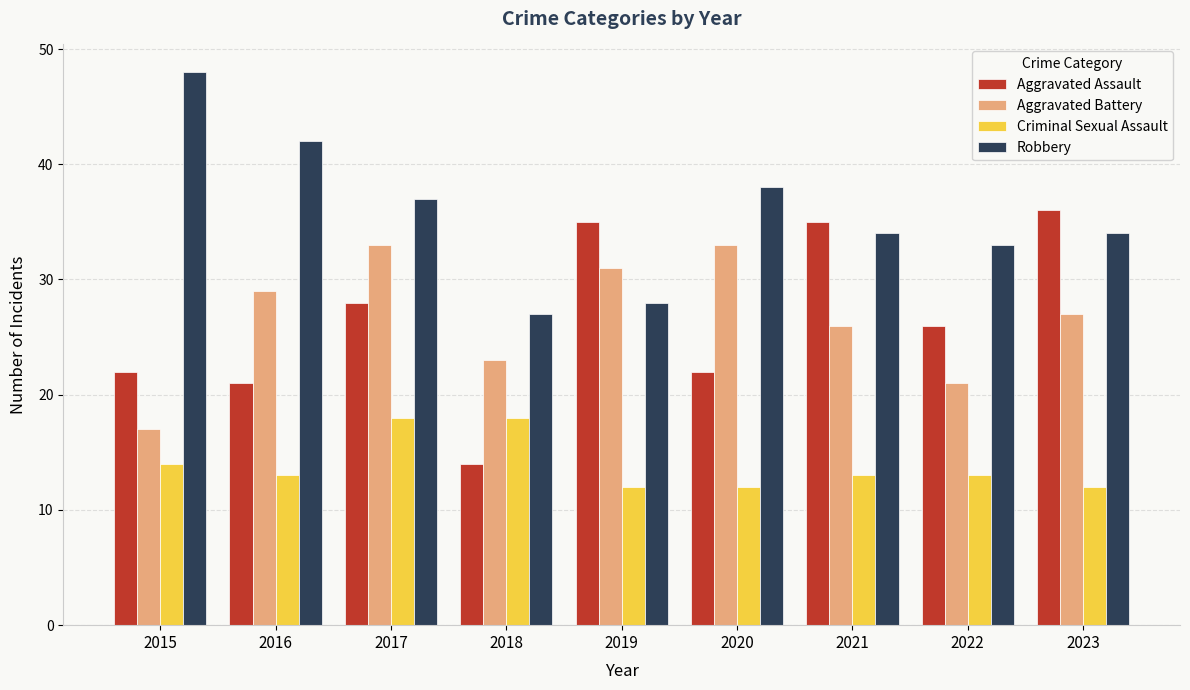

The Robbery series shows 56 at 2022. True or false?

False